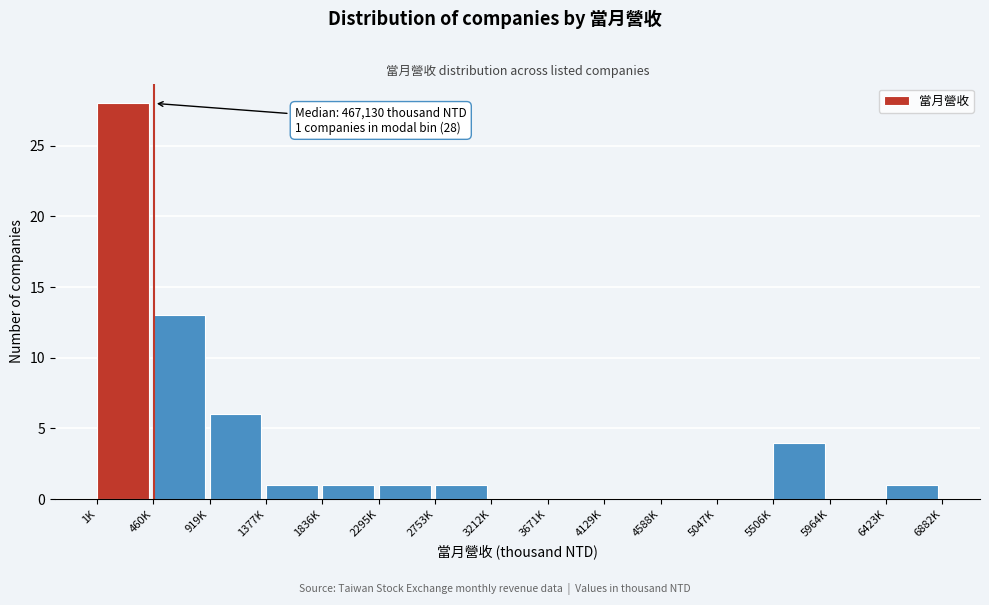

Reading left to right, extract all data points from this chart.

1K=28	460K=13	919K=6	1377K=1	1836K=1	2295K=1	2753K=1	3212K=0	3671K=0	4129K=0	4588K=0	5047K=0	5506K=4	5964K=0	6423K=1